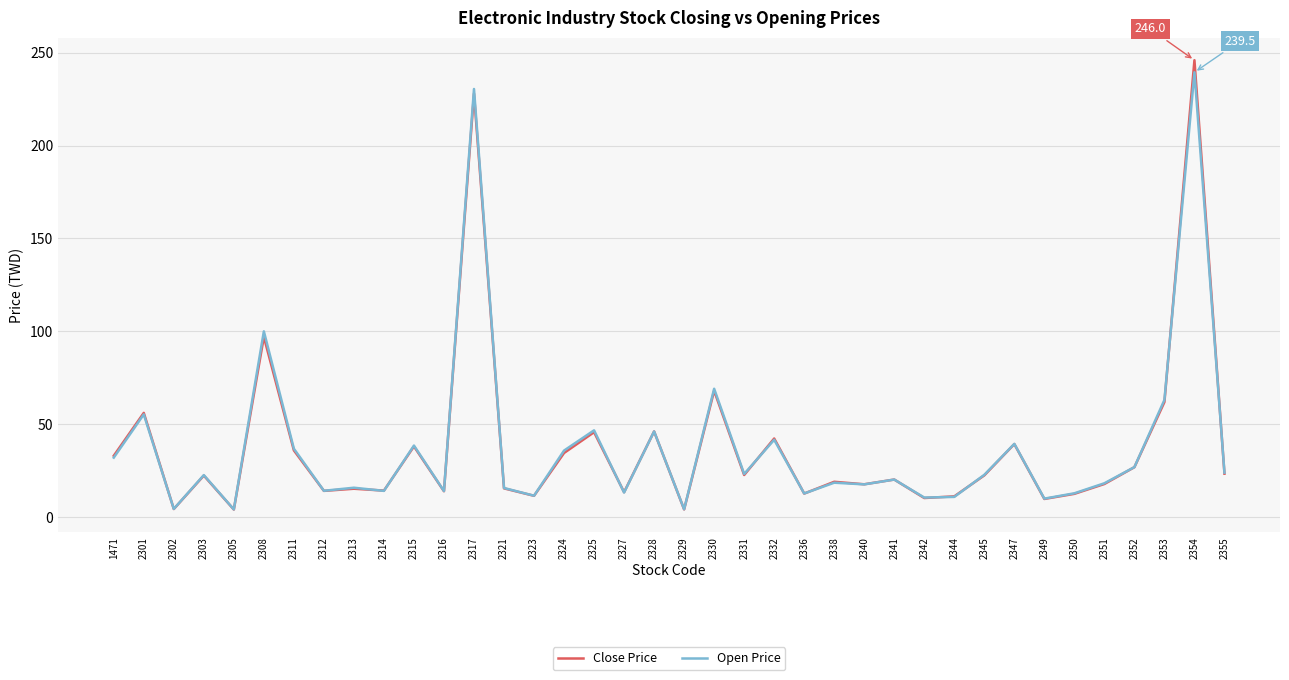

How many series are shown in this chart?

2